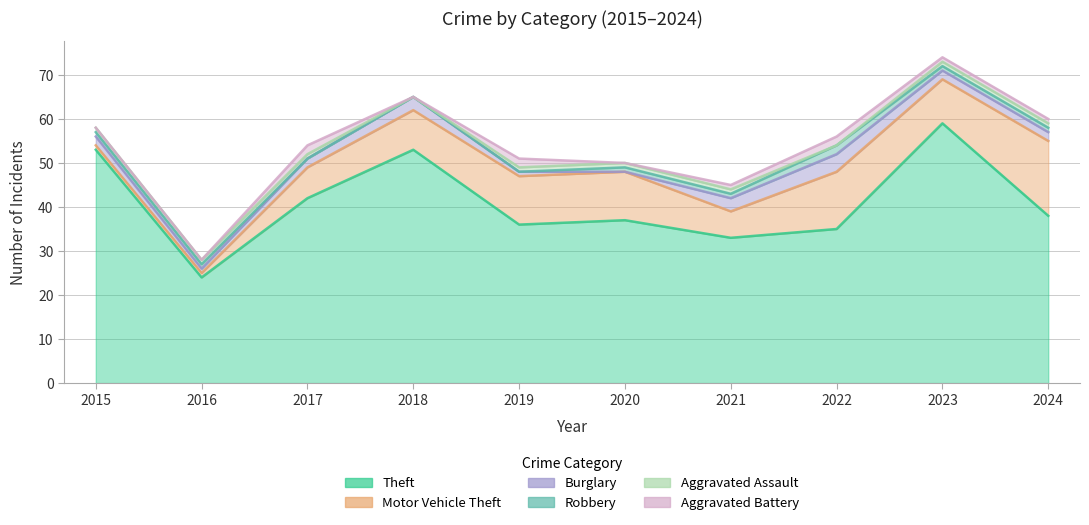

The Robbery series shows 1 at 2022. True or false?

False